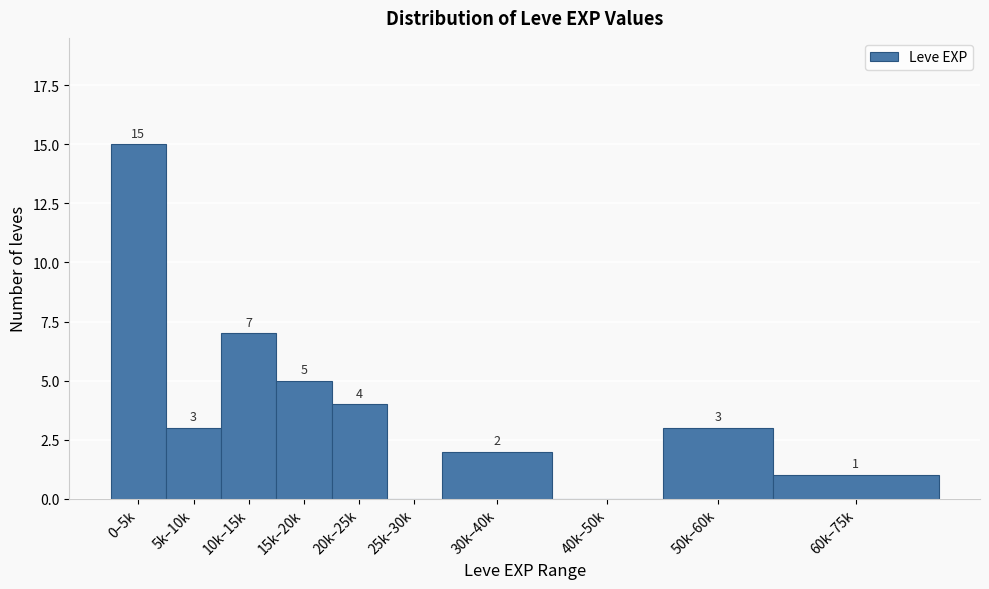

Reading left to right, transcribe all the data shown in this chart.

0–5k=15	5k–10k=3	10k–15k=7	15k–20k=5	20k–25k=4	25k–30k=0	30k–40k=2	40k–50k=0	50k–60k=3	60k–75k=1